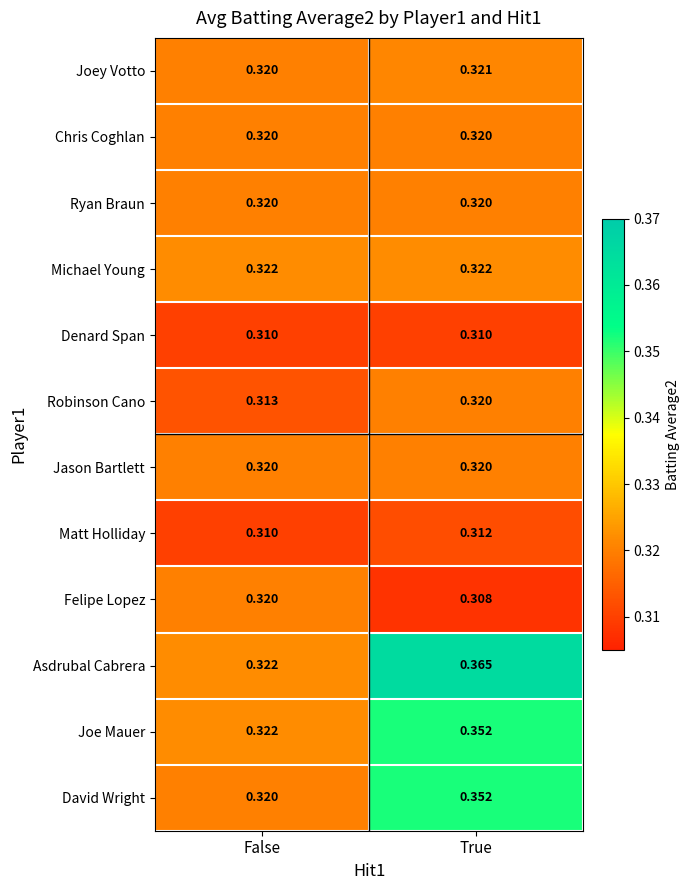

Which category has the highest value across all series?

True